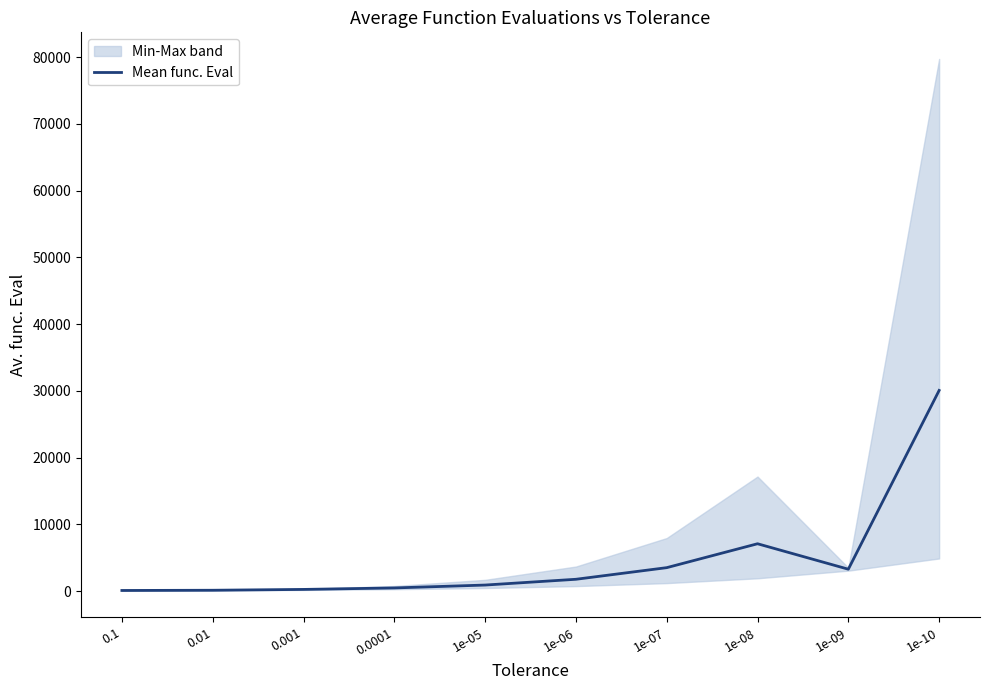

What is the difference between the values at 0.001 and 1e-10?

29801.3